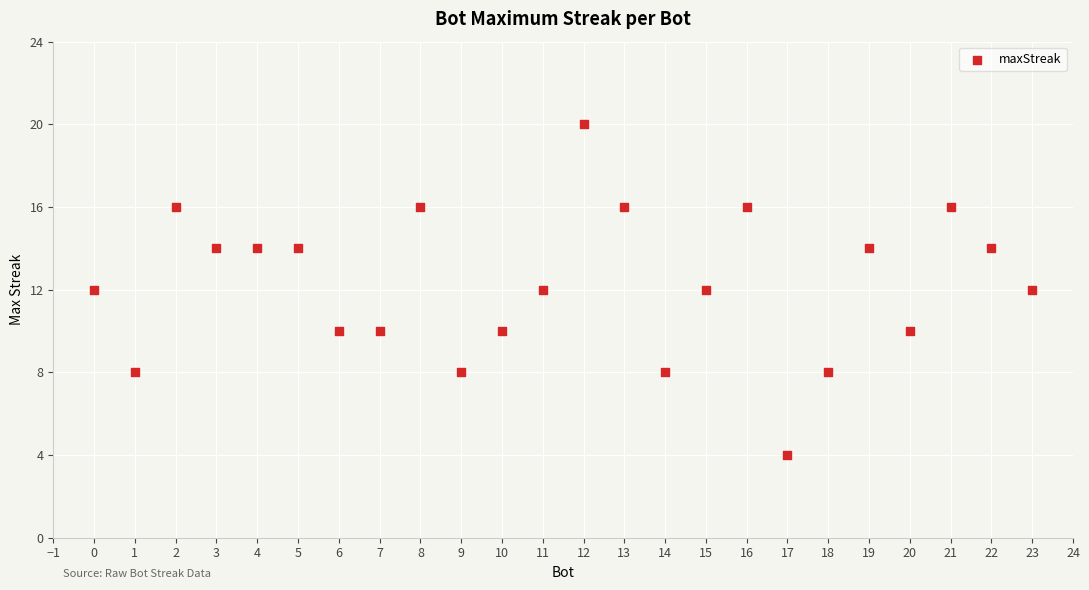

What is the range of X values (max minus min)?

23